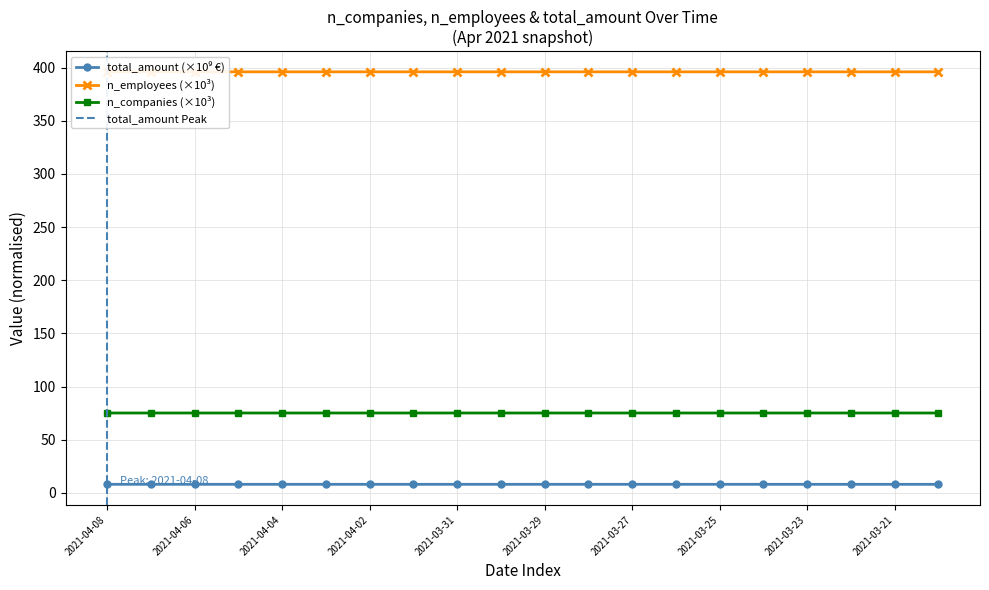

True or false: total_amount and n_employees intersect in this chart.

False